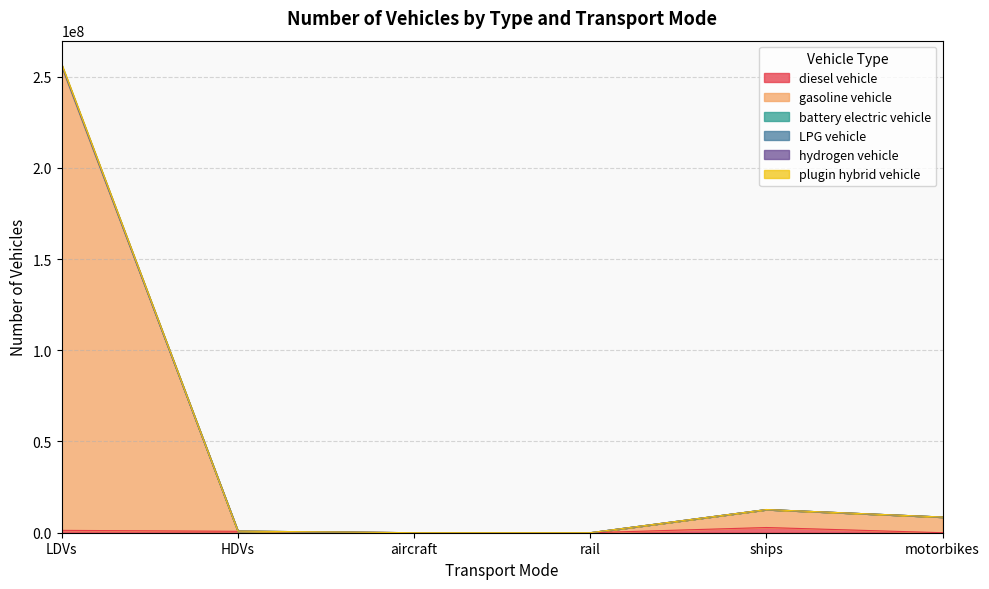

Reading right to left, extract all data points from this chart.

diesel vehicle: motorbikes=0.0	ships=2850434.9	rail=624.1	aircraft=7149.1	HDVs=786021.4	LDVs=1292884.0
gasoline vehicle: motorbikes=8596314.0	ships=12705000.4	rail=2518.3	aircraft=7149.1	HDVs=891589.1	LDVs=256850555.0
battery electric vehicle: motorbikes=8596314.0	ships=12705000.4	rail=2518.3	aircraft=7149.1	HDVs=891589.1	LDVs=256209121.0
LPG vehicle: motorbikes=8596314.0	ships=12705000.4	rail=2518.3	aircraft=7149.1	HDVs=891462.4	LDVs=256202675.0
hydrogen vehicle: motorbikes=8596314.0	ships=12705000.4	rail=2518.3	aircraft=7149.1	HDVs=884207.3	LDVs=256109624.0
plugin hybrid vehicle: motorbikes=8596314.0	ships=12705000.4	rail=624.1	aircraft=7149.1	HDVs=883907.3	LDVs=255236708.0